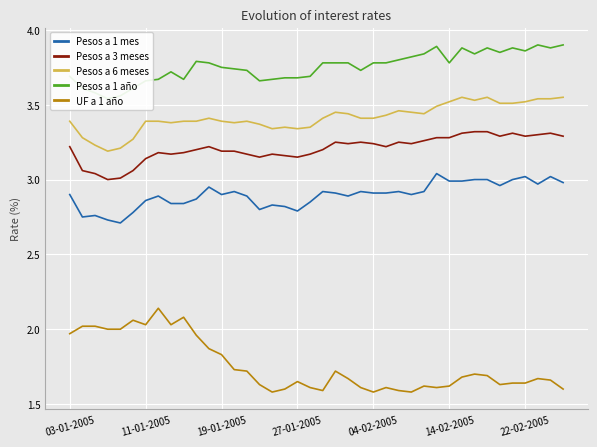

Rank the series by their maximum value, from lowest to highest.

UF a 1 año, Pesos a 1 mes, Pesos a 3 meses, Pesos a 6 meses, Pesos a 1 año